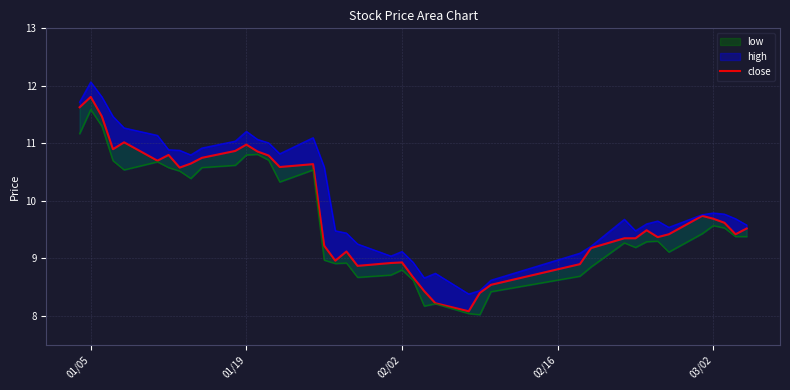

Reading left to right, what are all the values shown in this chart?

11.6	11.8	11.5	10.9	11.0	10.7	10.8	10.6	10.6	10.7	10.9	11.0	10.9	10.8	10.6	10.6	9.2	9.0	9.1	8.9	8.9	8.9	8.7	8.4	8.2	8.1	8.4	8.5	8.9	9.2	9.4	9.4	9.5	9.4	9.4	9.7	9.7	9.6	9.4	9.5